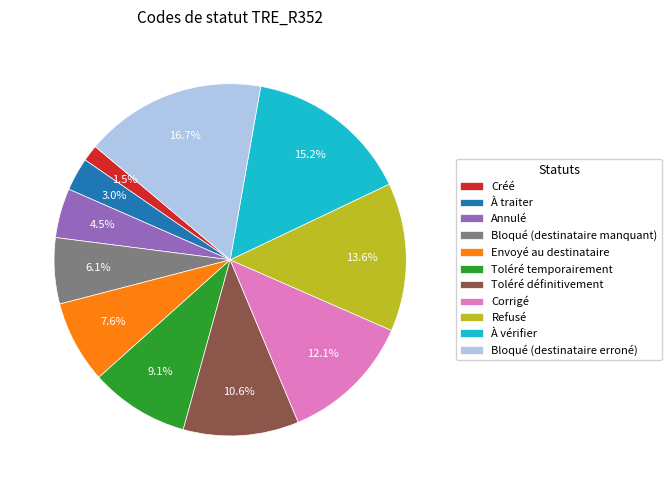

Count the number of slices in the pie.

11